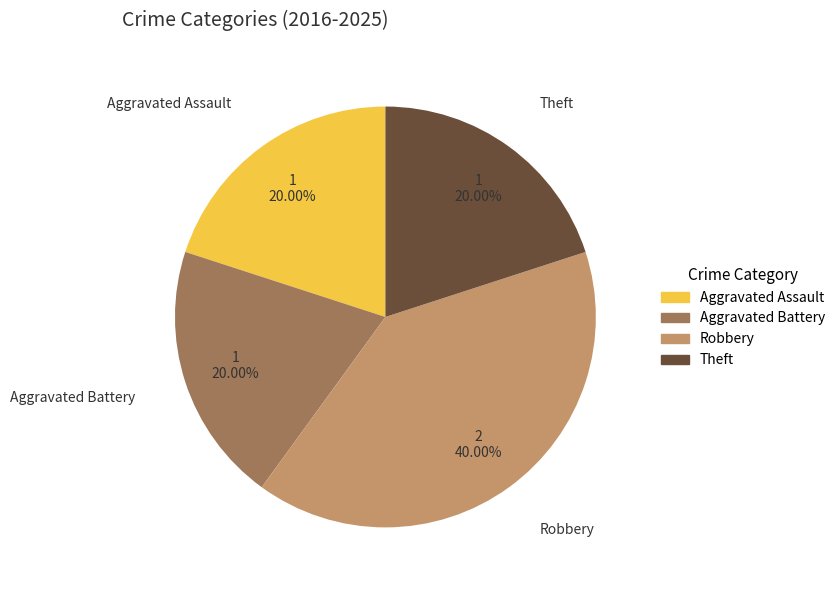

What portion of the pie excludes Aggravated Assault?

80.0%